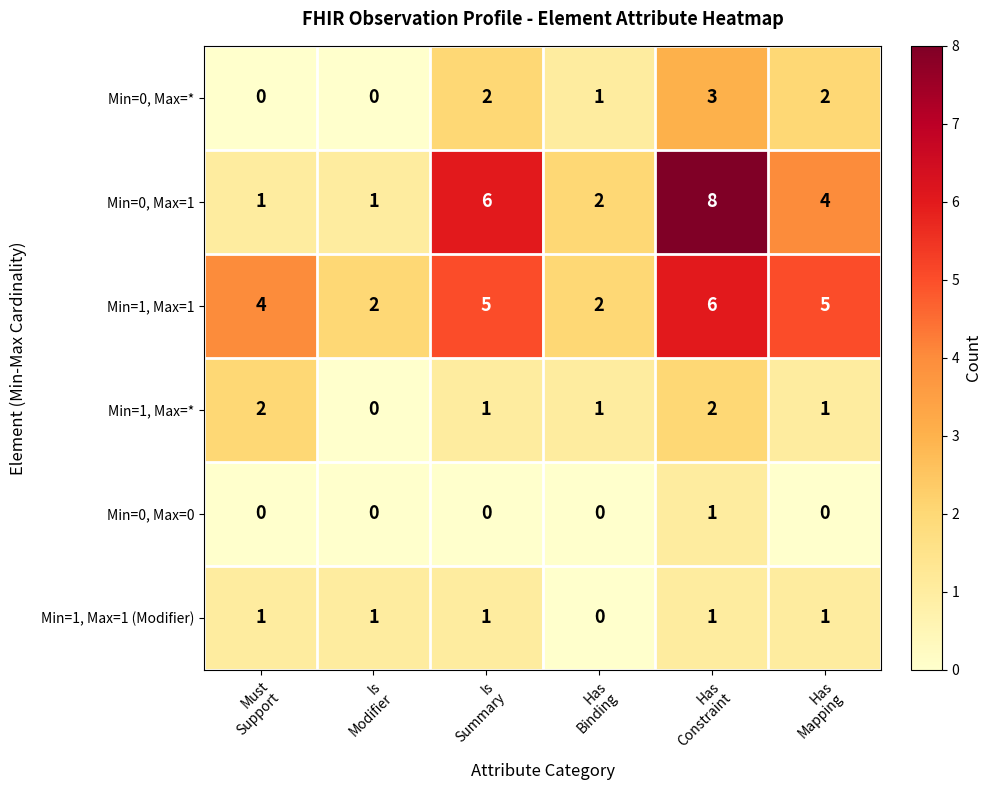

At how many categories does at least one series exceed 0?

6